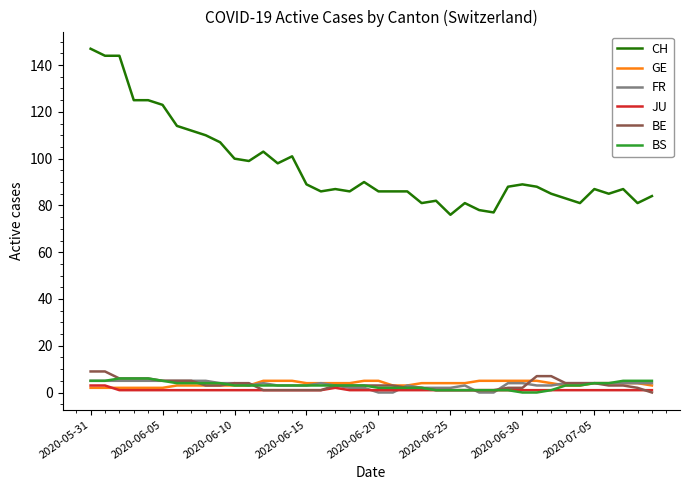

What is the maximum value shown in the chart?

147